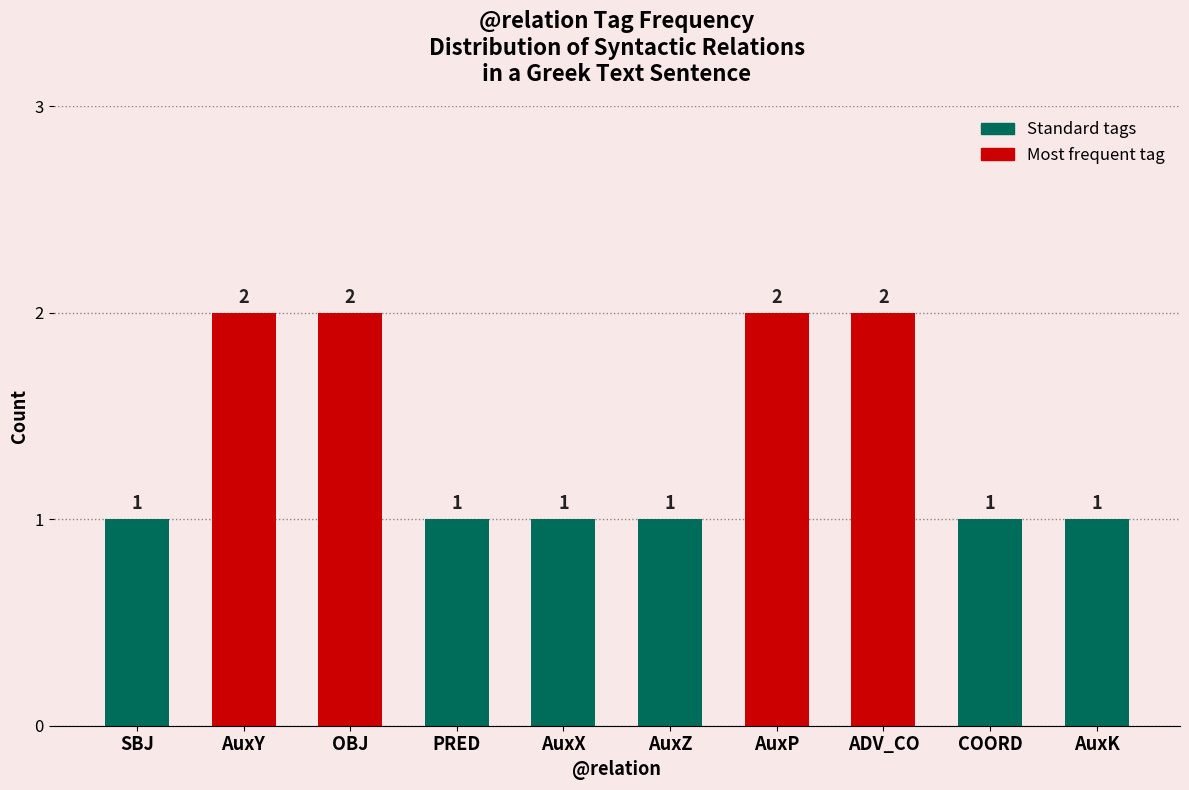

What is the label of the 4th bar from the left?

PRED